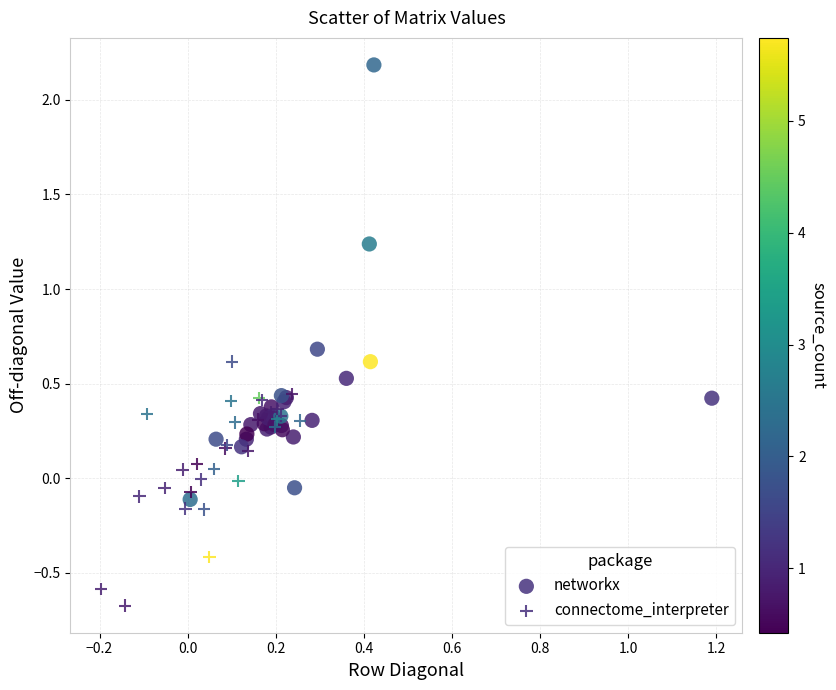

Which series contains the highest Y value?

networkx